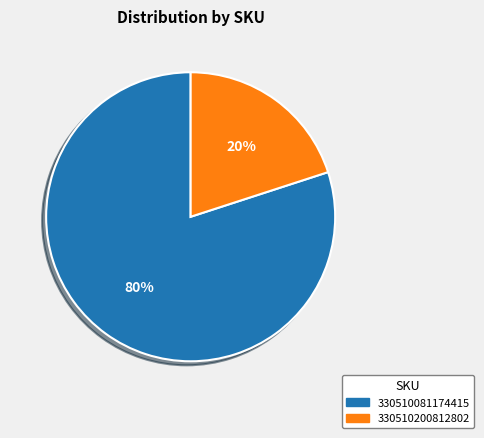

How many segments does this pie chart have?

2